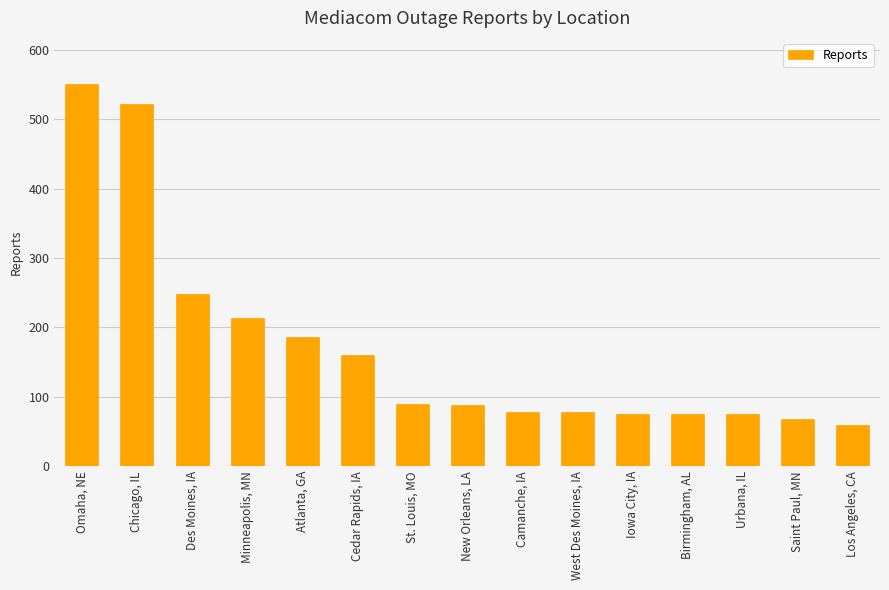

How many bars are there in total?

15